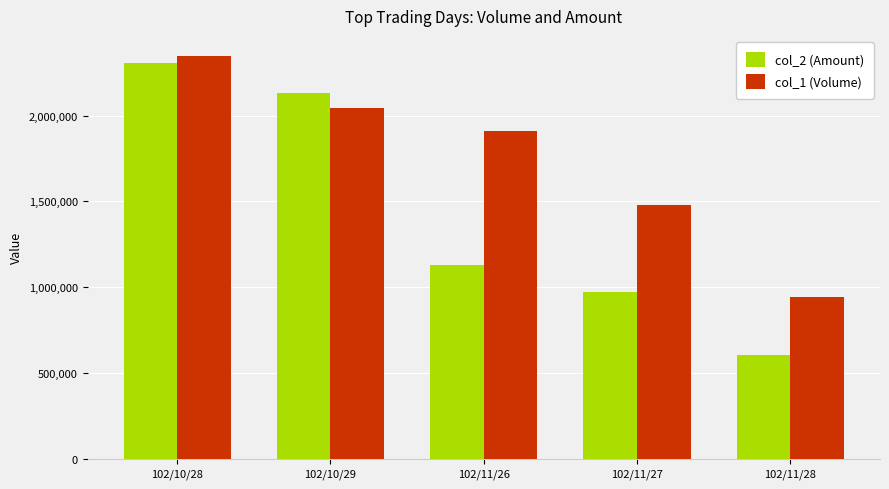

At which category is the sum across all series the highest?

102/10/28